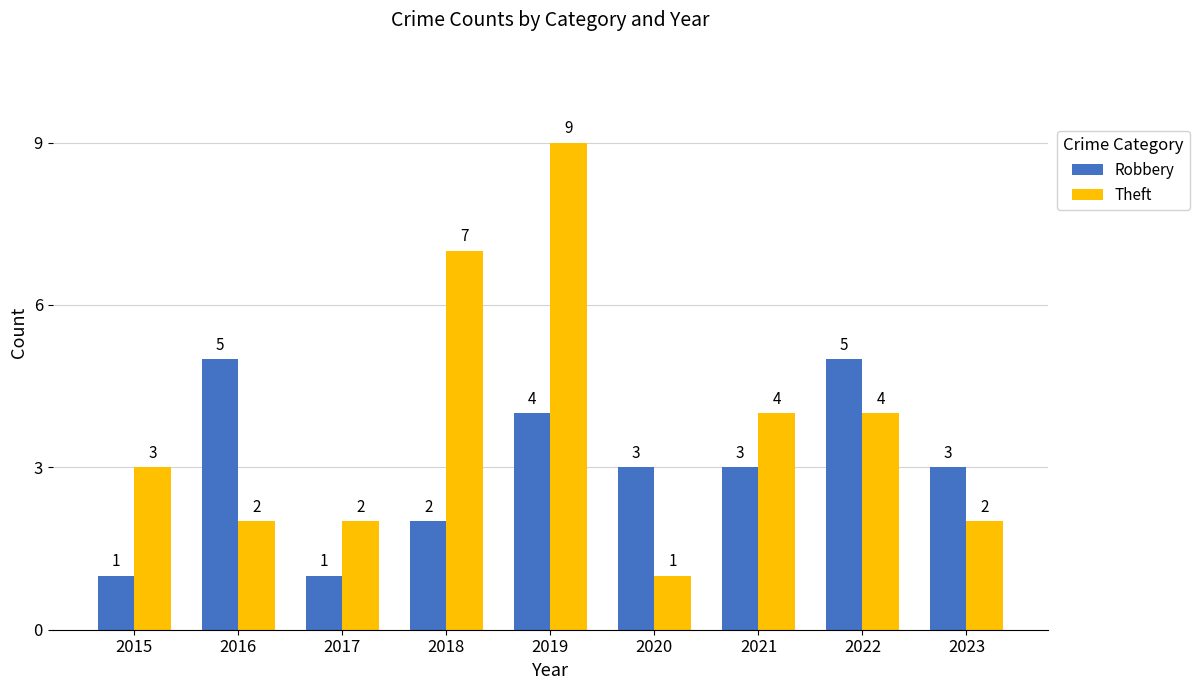

What is the value of the Theft bar at the 7th from the left?

4